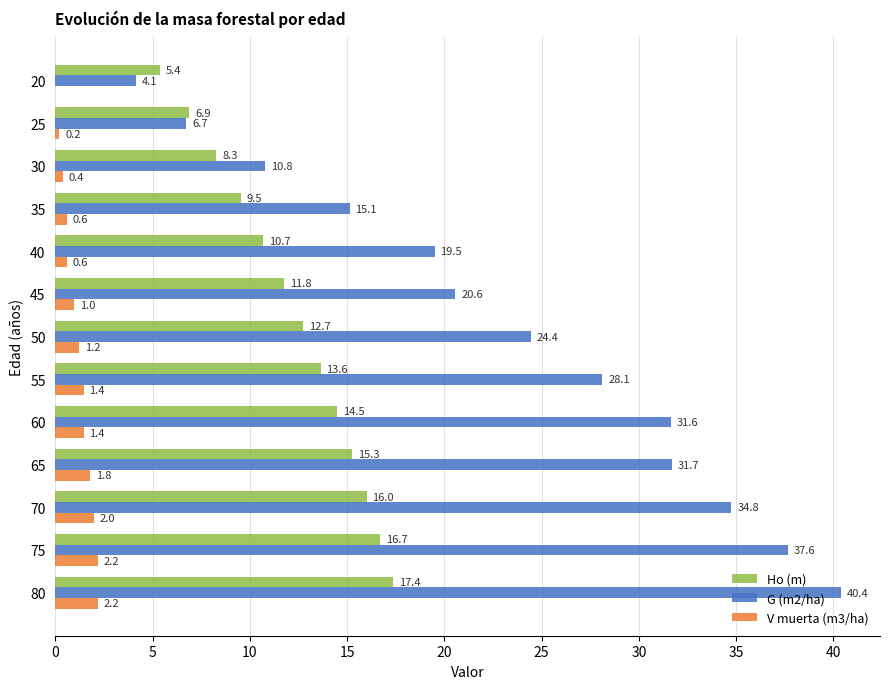

The G (m2/ha) series shows 28.1 at 55. True or false?

True